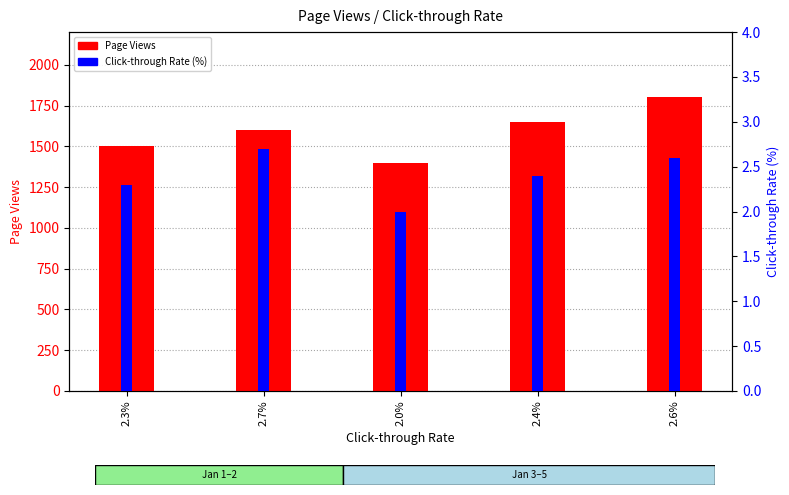

List the labels in order of Page Views value, smallest first.

2.0%, 2.3%, 2.7%, 2.4%, 2.6%